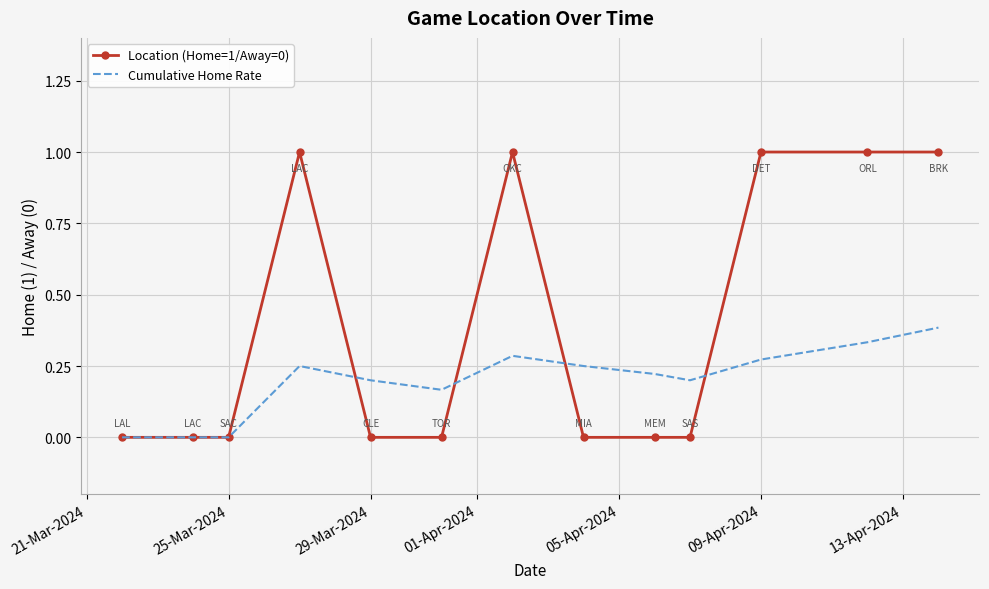

Which series has the widest spread of values?

Location (Home=1/Away=0)